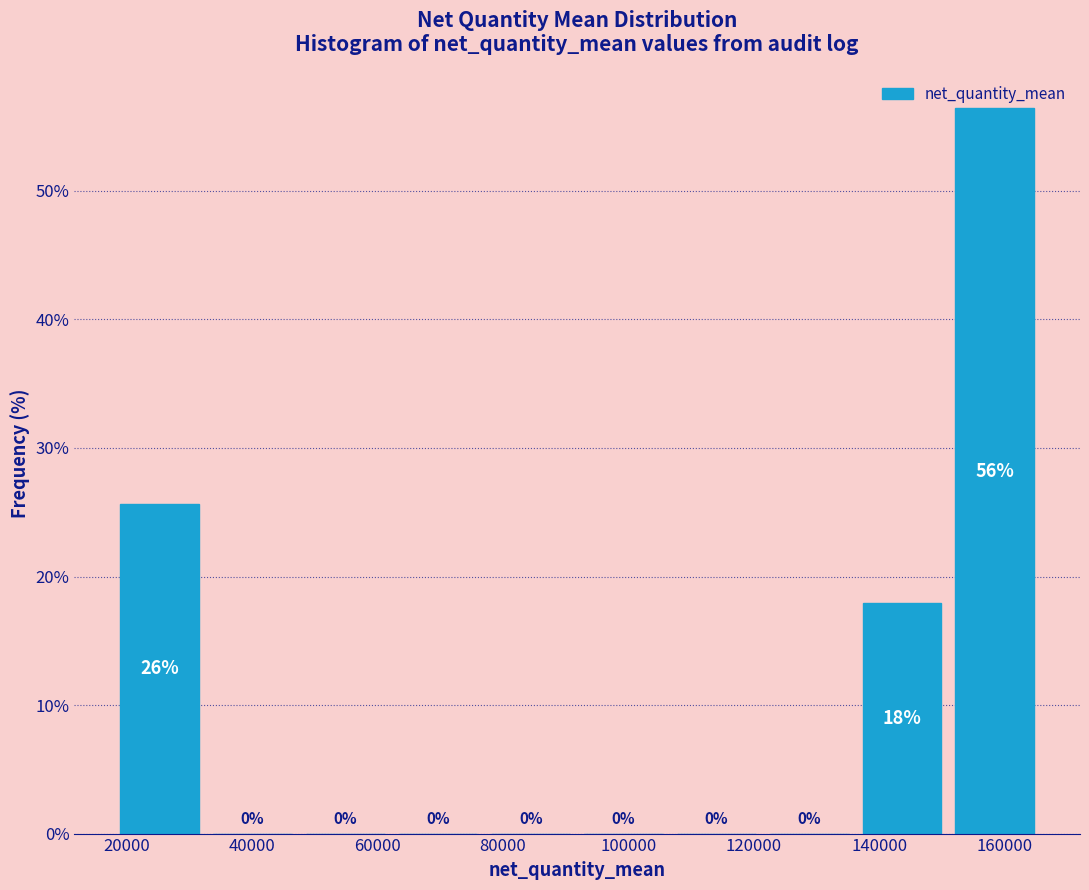

Which range on the x-axis has the tallest bar?

150000 to 166000